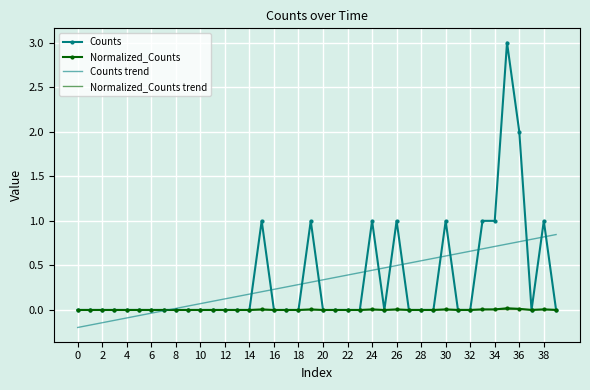

What is the maximum value shown in the chart?

3.0